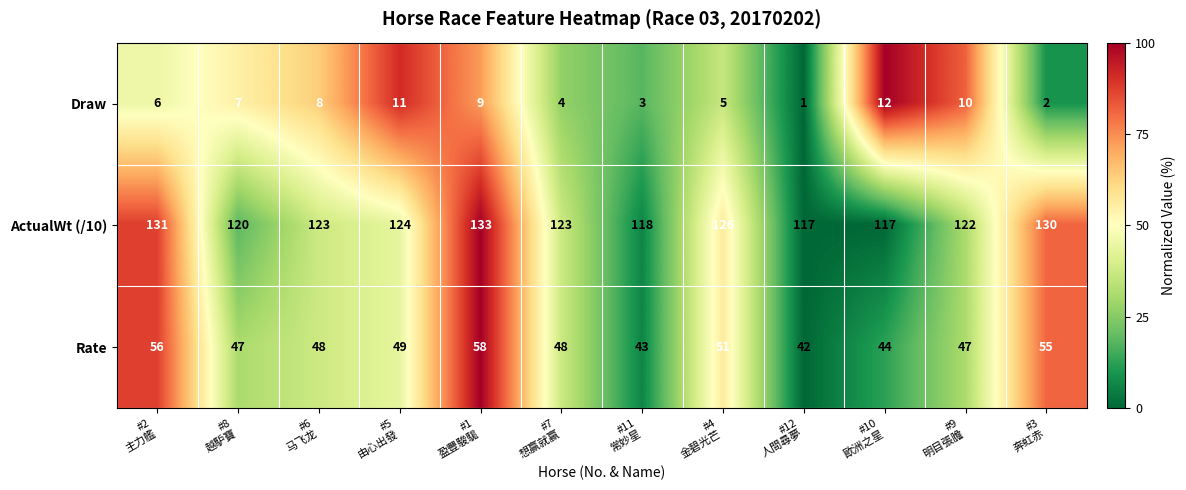

List the series in order of their overall mean, highest first.

ActualWt (/10), Rate, Draw